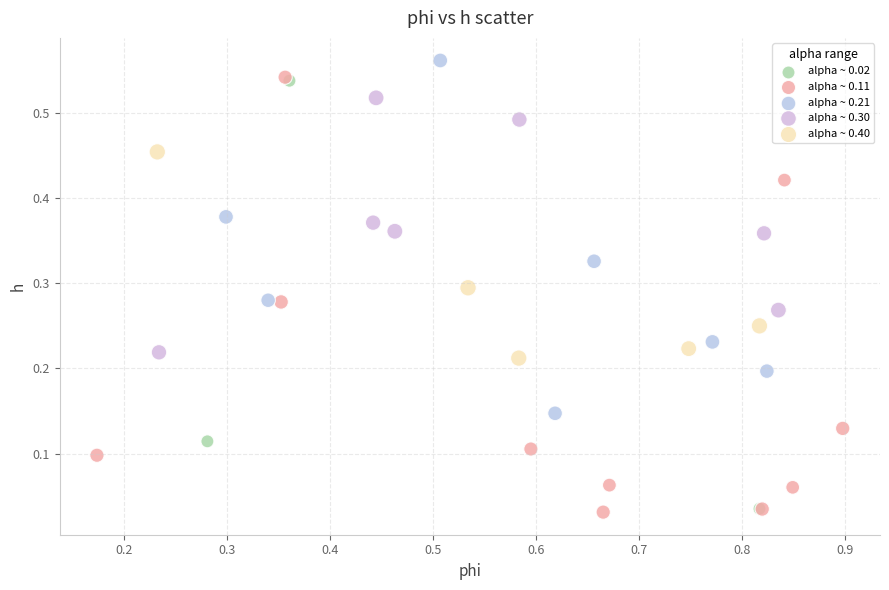

What are all the series names shown in the legend?

alpha ~ 0.02, alpha ~ 0.11, alpha ~ 0.21, alpha ~ 0.30, alpha ~ 0.40